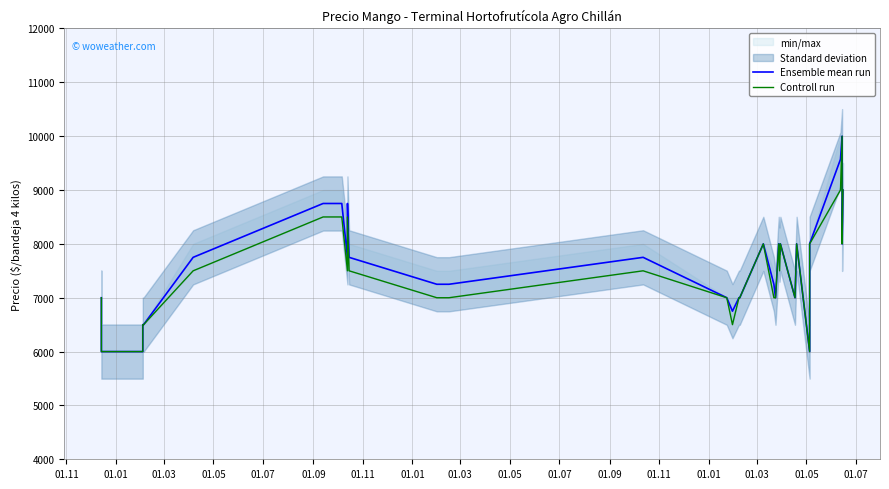

What is the value of the Controll run point at the 22nd from the left?

7500